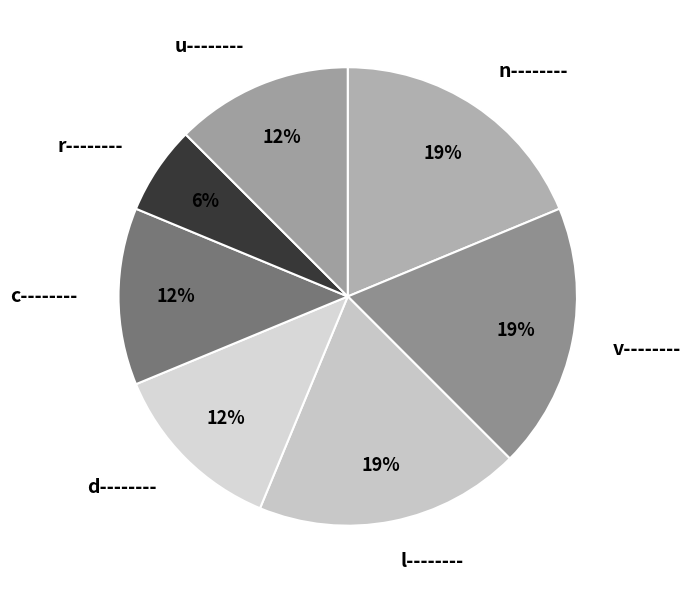

What is the ratio of the value at c-------- to the value at d--------?

1.0